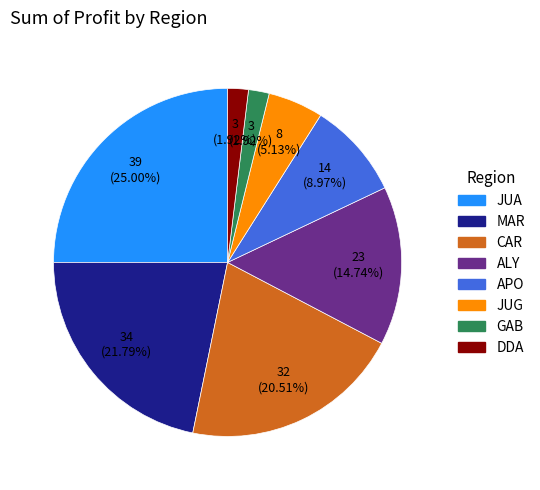

To the nearest percent, what percentage of the pie is JUG?

5%